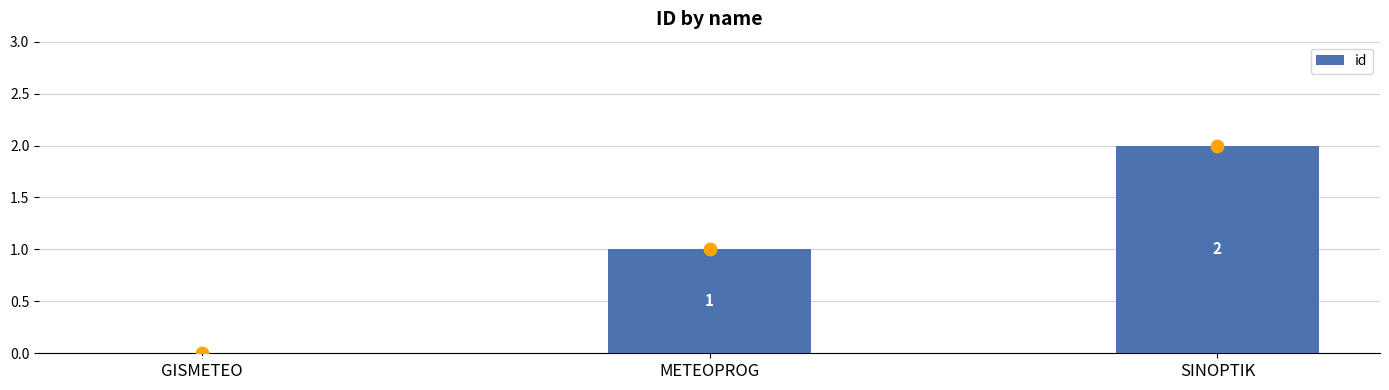

What is the change in value from GISMETEO to METEOPROG?

+1